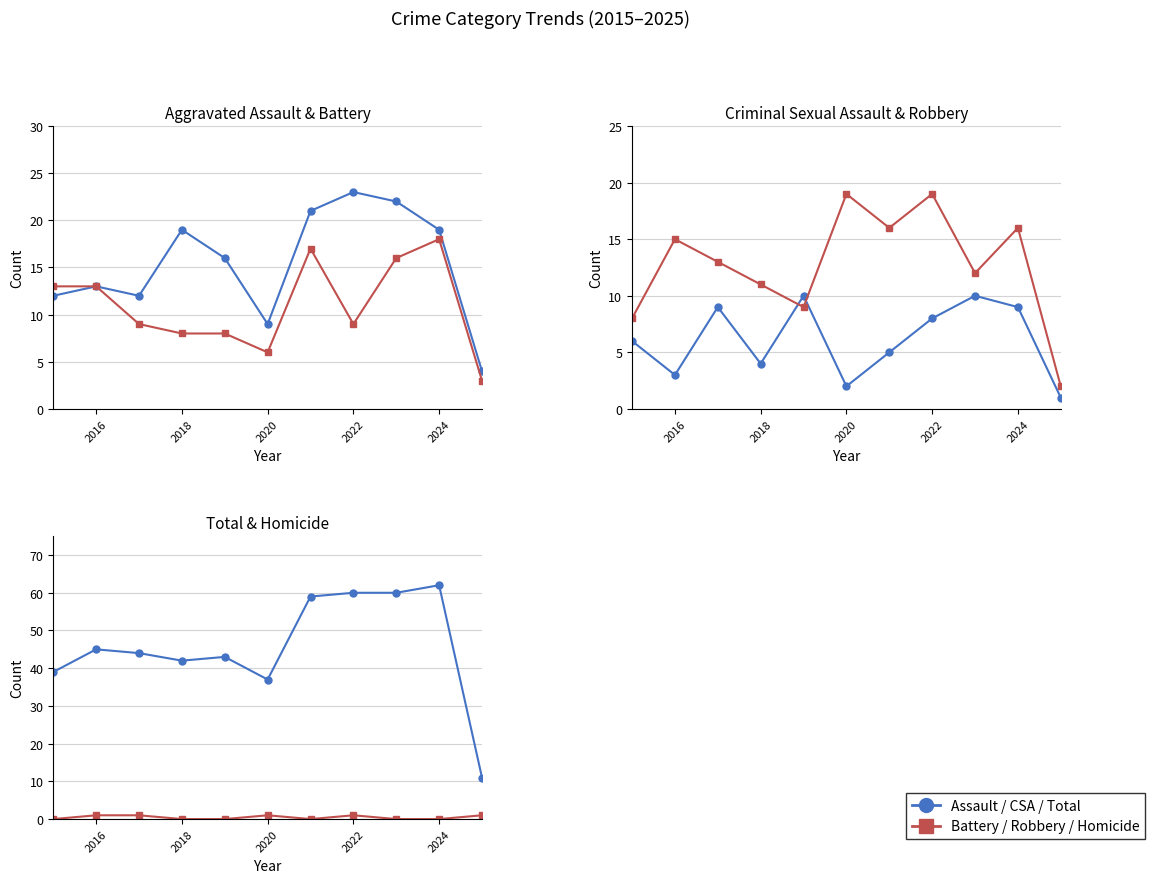

How many intersections are there between Aggravated Battery and Robbery?

4